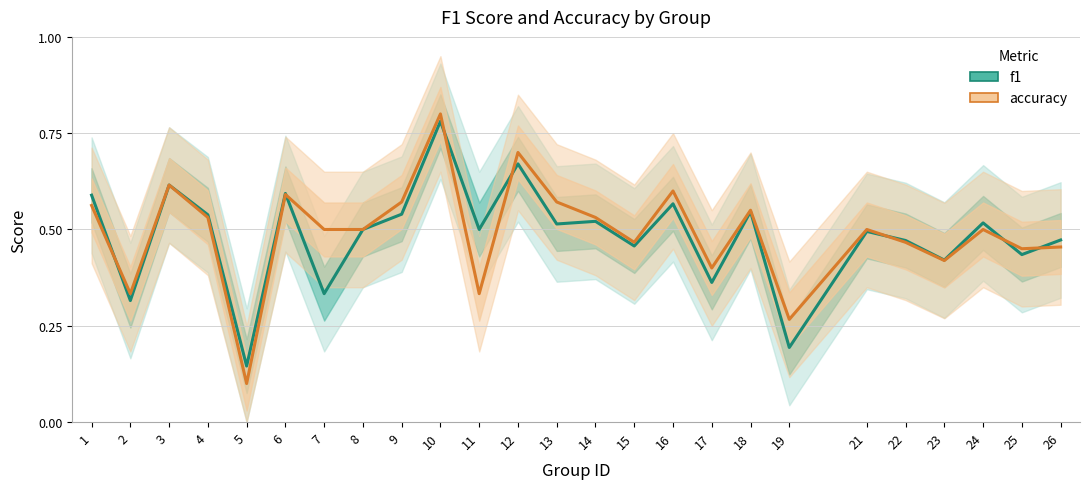

In f1, how many points are higher than both neighbors (excluding endpoints)?

9